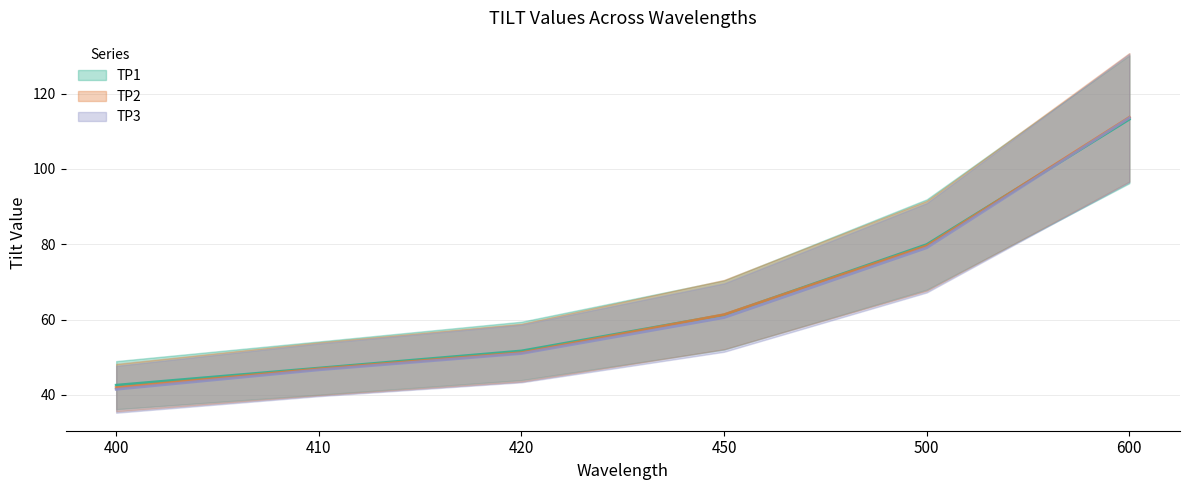

List the labels in order of TP2 mean value, largest first.

600, 500, 450, 420, 410, 400